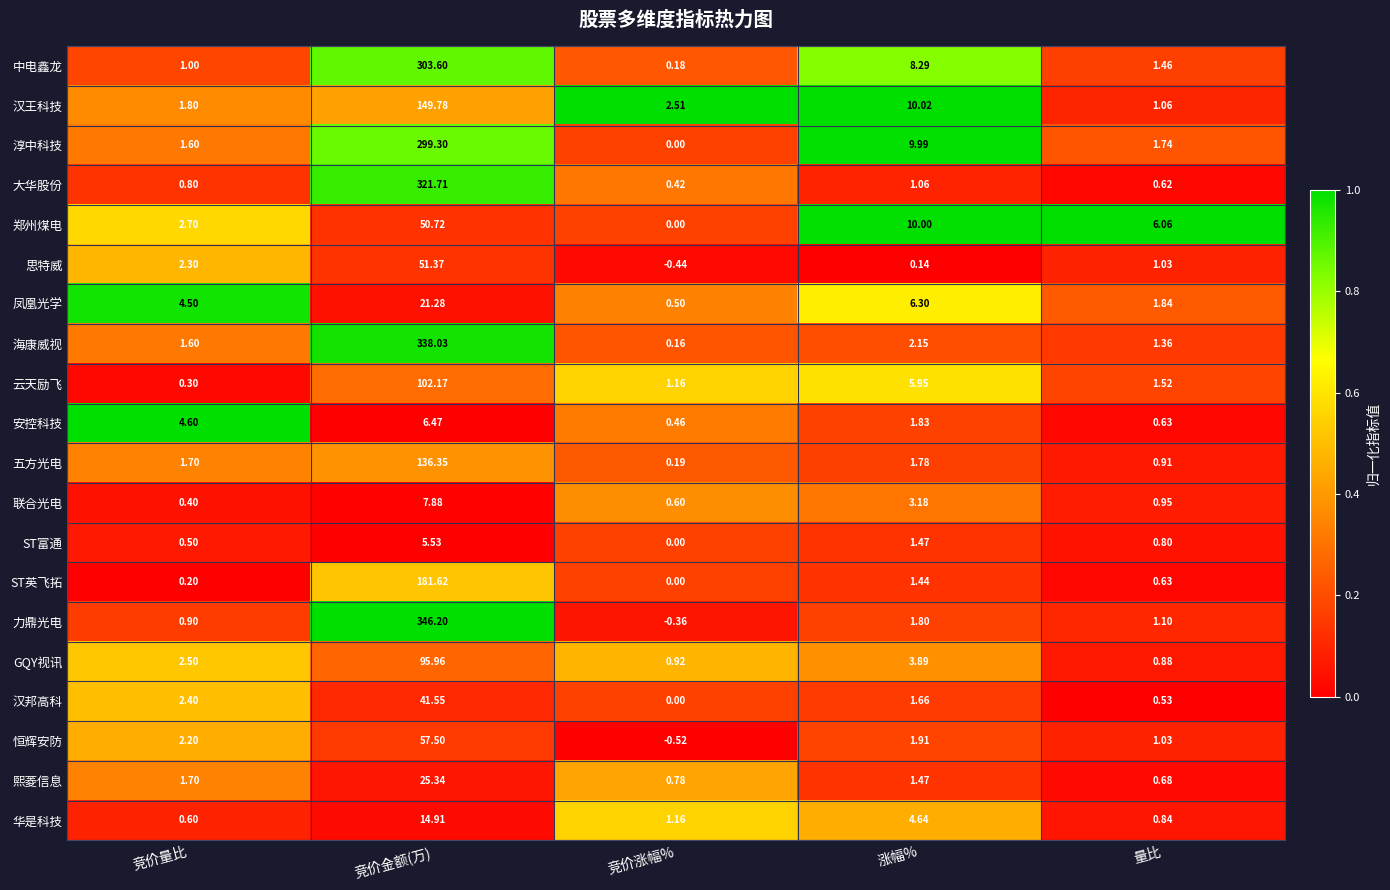

Where does the 华是科技 series first go above 1?

竞价金额(万)